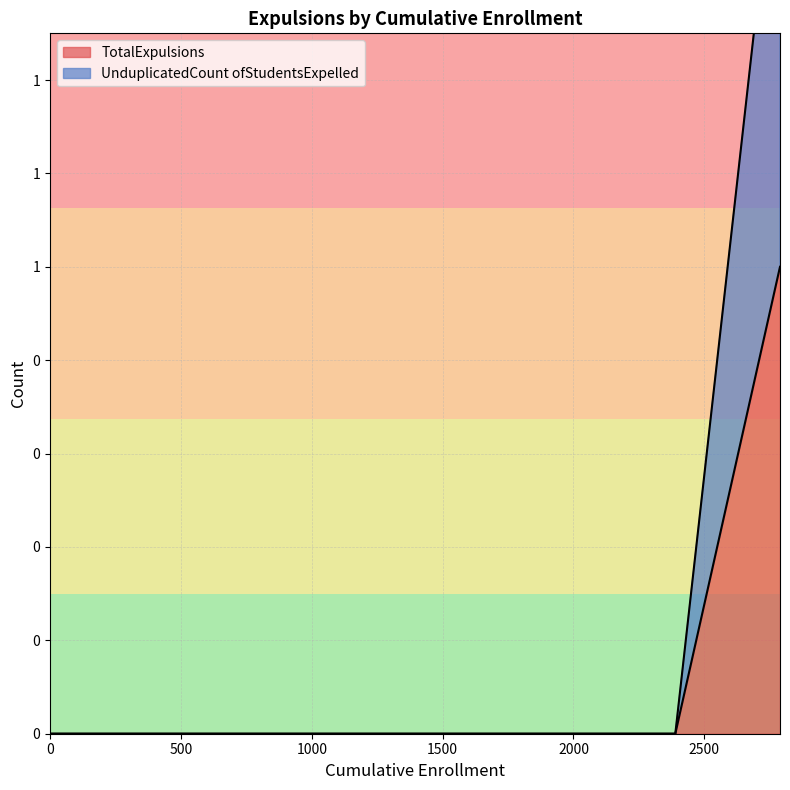

True or false: TotalExpulsions has more than 0 points higher than both neighbors.

False